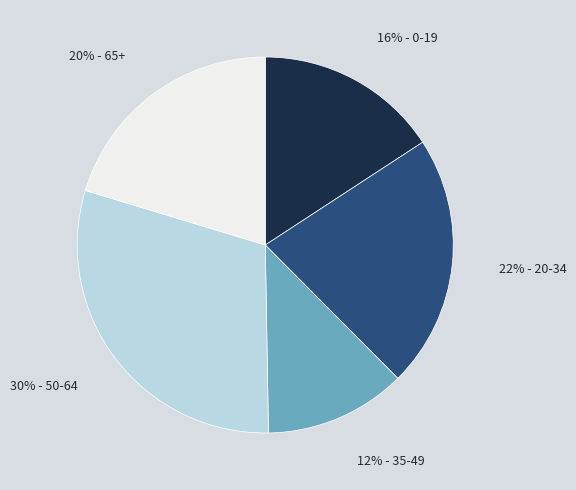

Is there any slice that represents more than half of the pie?

No